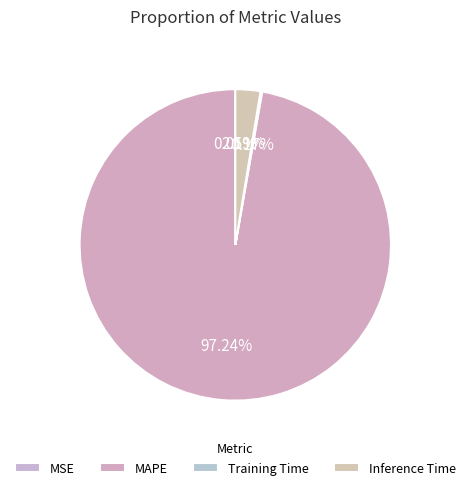

To the nearest percent, what is the average slice percentage?

25%